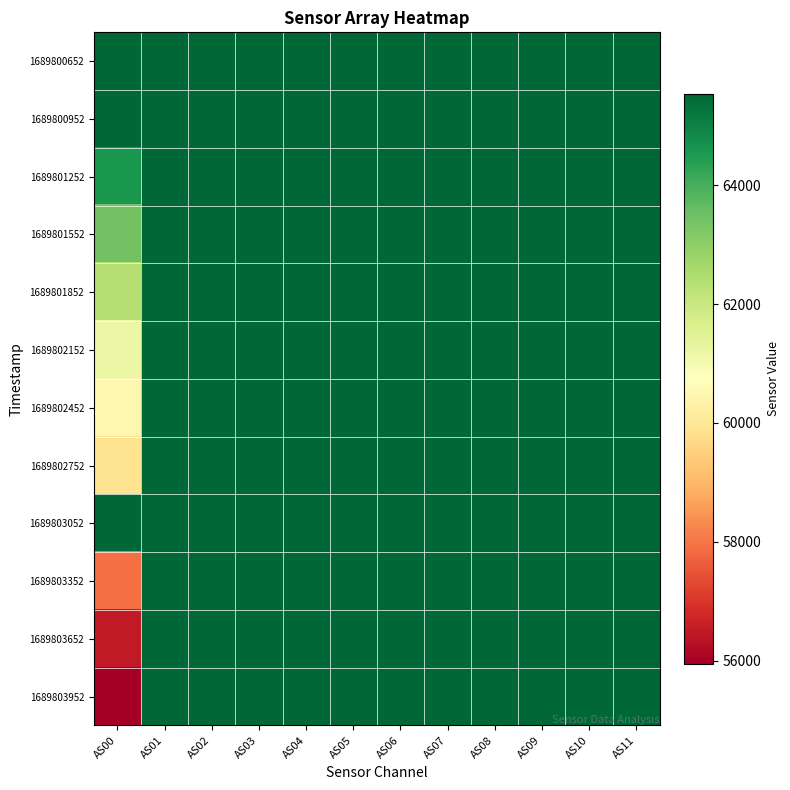

Reading left to right, what are all the values shown in this chart?

1689800652: AS00=65535	AS01=65535	AS02=65535	AS03=65535	AS04=65535	AS05=65535	AS06=65535	AS07=65535	AS08=65535	AS09=65535	AS10=65535	AS11=65535
1689800952: AS00=65535	AS01=65535	AS02=65535	AS03=65535	AS04=65535	AS05=65535	AS06=65535	AS07=65535	AS08=65535	AS09=65535	AS10=65535	AS11=65535
1689801252: AS00=64593	AS01=65535	AS02=65535	AS03=65535	AS04=65535	AS05=65535	AS06=65535	AS07=65535	AS08=65535	AS09=65535	AS10=65535	AS11=65535
1689801552: AS00=63425	AS01=65535	AS02=65535	AS03=65535	AS04=65535	AS05=65535	AS06=65535	AS07=65535	AS08=65535	AS09=65535	AS10=65535	AS11=65535
1689801852: AS00=62364	AS01=65535	AS02=65535	AS03=65535	AS04=65535	AS05=65535	AS06=65535	AS07=65535	AS08=65535	AS09=65535	AS10=65535	AS11=65535
1689802152: AS00=61201	AS01=65535	AS02=65535	AS03=65535	AS04=65535	AS05=65535	AS06=65535	AS07=65535	AS08=65535	AS09=65535	AS10=65535	AS11=65535
1689802452: AS00=60486	AS01=65535	AS02=65535	AS03=65535	AS04=65535	AS05=65535	AS06=65535	AS07=65535	AS08=65535	AS09=65535	AS10=65535	AS11=65535
1689802752: AS00=59915	AS01=65535	AS02=65535	AS03=65535	AS04=65535	AS05=65535	AS06=65535	AS07=65535	AS08=65535	AS09=65535	AS10=65535	AS11=65535
1689803052: AS00=65535	AS01=65535	AS02=65535	AS03=65535	AS04=65535	AS05=65535	AS06=65535	AS07=65535	AS08=65535	AS09=65535	AS10=65535	AS11=65535
1689803352: AS00=57918	AS01=65535	AS02=65535	AS03=65535	AS04=65535	AS05=65535	AS06=65535	AS07=65535	AS08=65535	AS09=65535	AS10=65535	AS11=65535
1689803652: AS00=56472	AS01=65535	AS02=65535	AS03=65535	AS04=65535	AS05=65535	AS06=65535	AS07=65535	AS08=65535	AS09=65535	AS10=65535	AS11=65535
1689803952: AS00=55947	AS01=65535	AS02=65535	AS03=65535	AS04=65535	AS05=65535	AS06=65535	AS07=65535	AS08=65535	AS09=65535	AS10=65535	AS11=65535